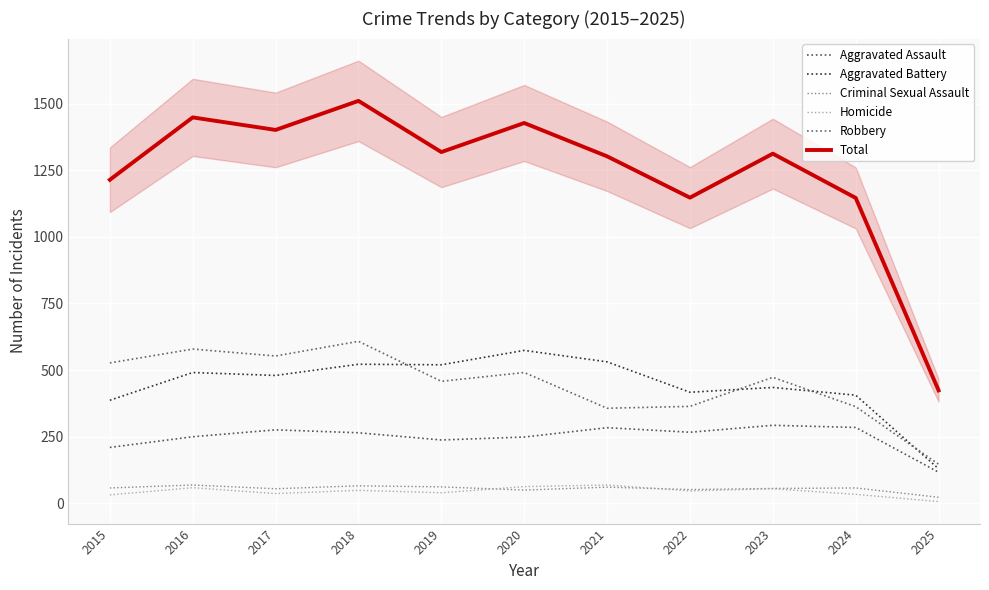

What is the maximum value for Homicide?

69